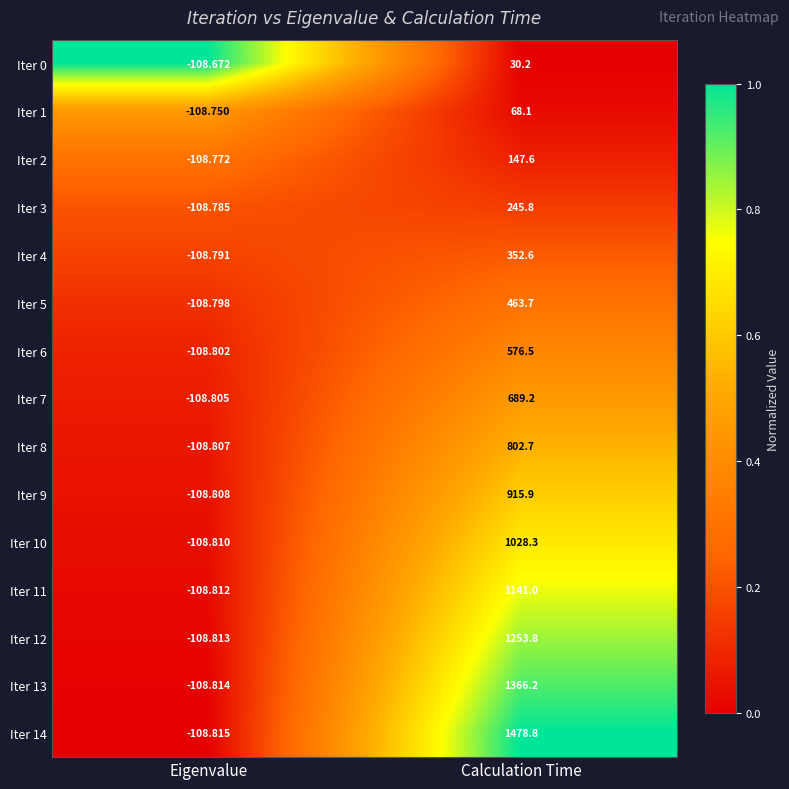

At how many categories does at least one series exceed 0?

1